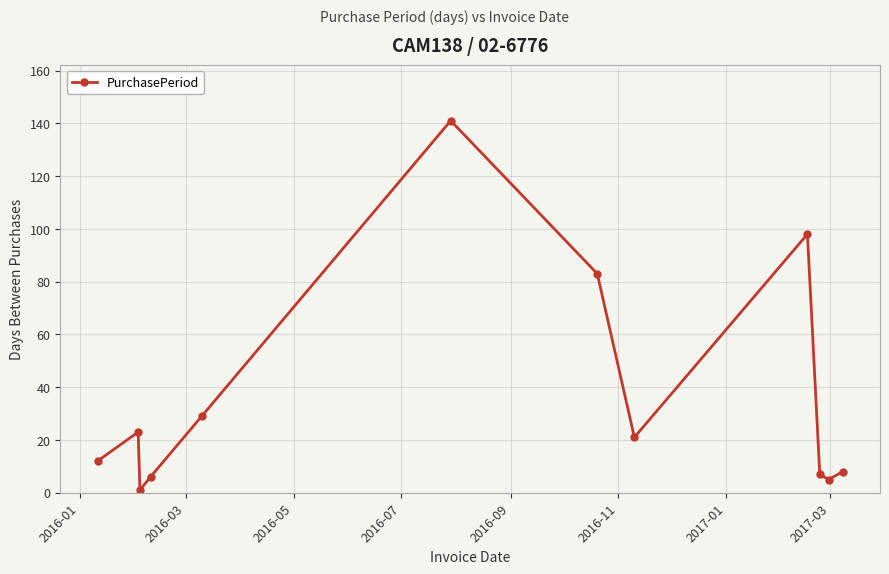

What is the greatest value displayed?

141